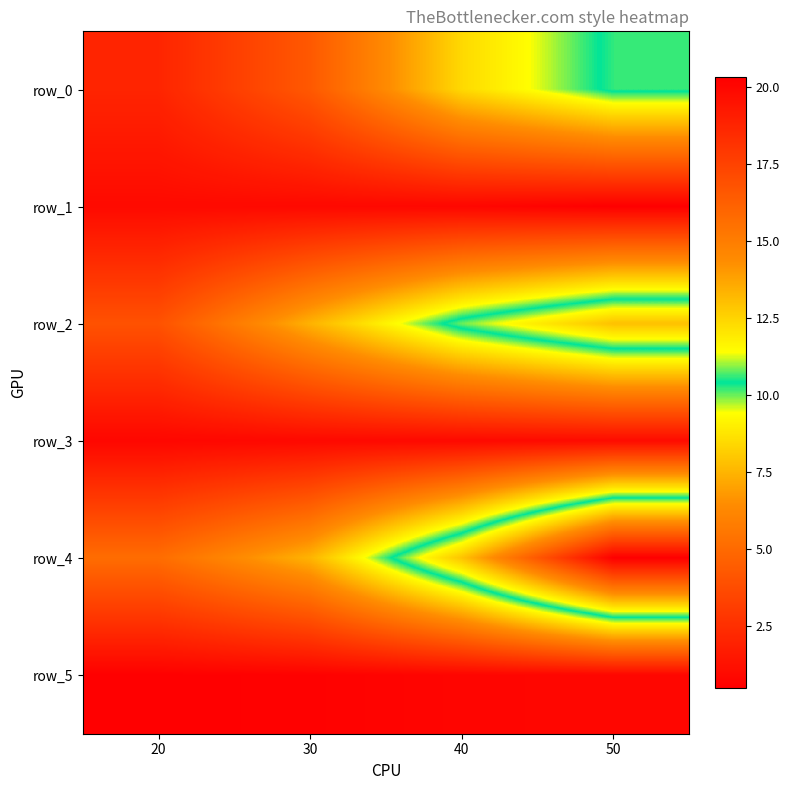

At which label does row_2 reach its minimum?

20